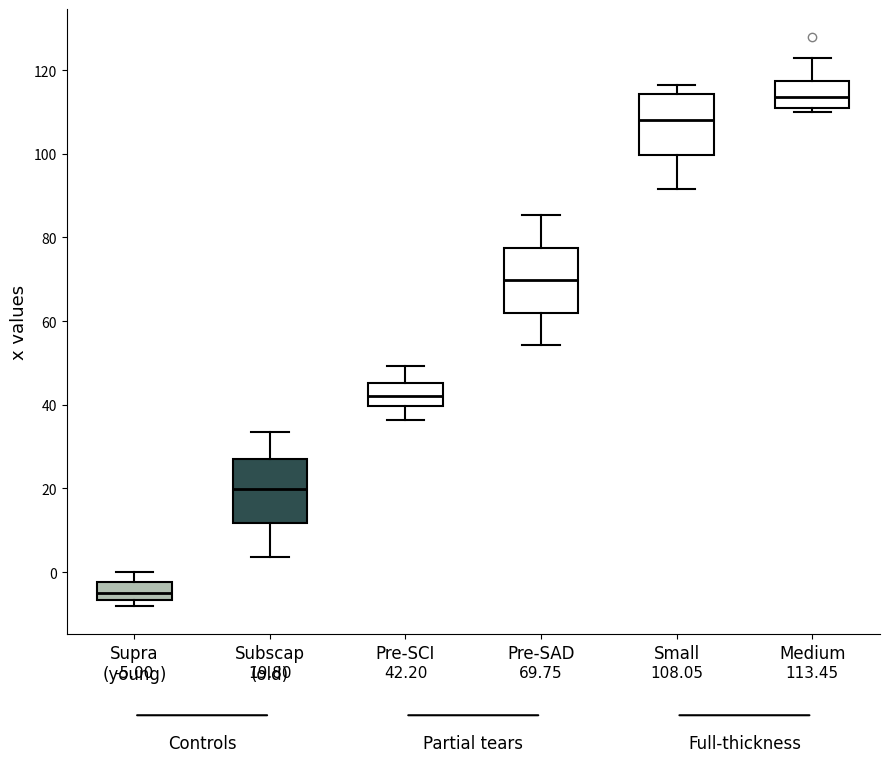

Which box's median line is the lowest?

Supra (young)